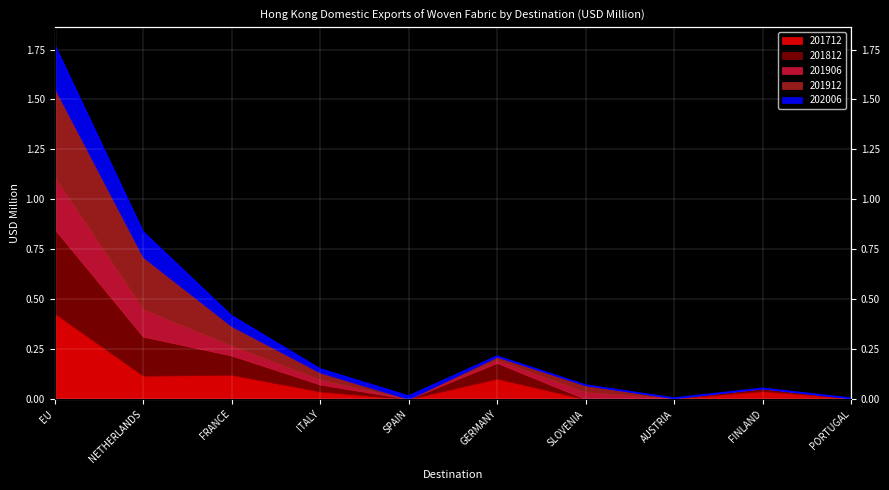

Where is the first local maximum?

GERMANY